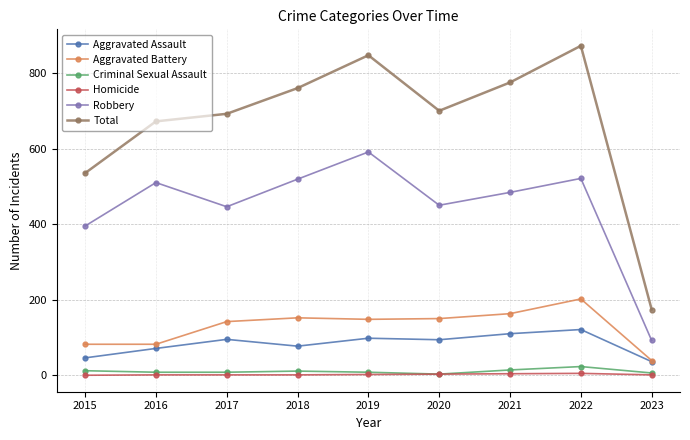

Which series has the largest range (max minus min)?

Total